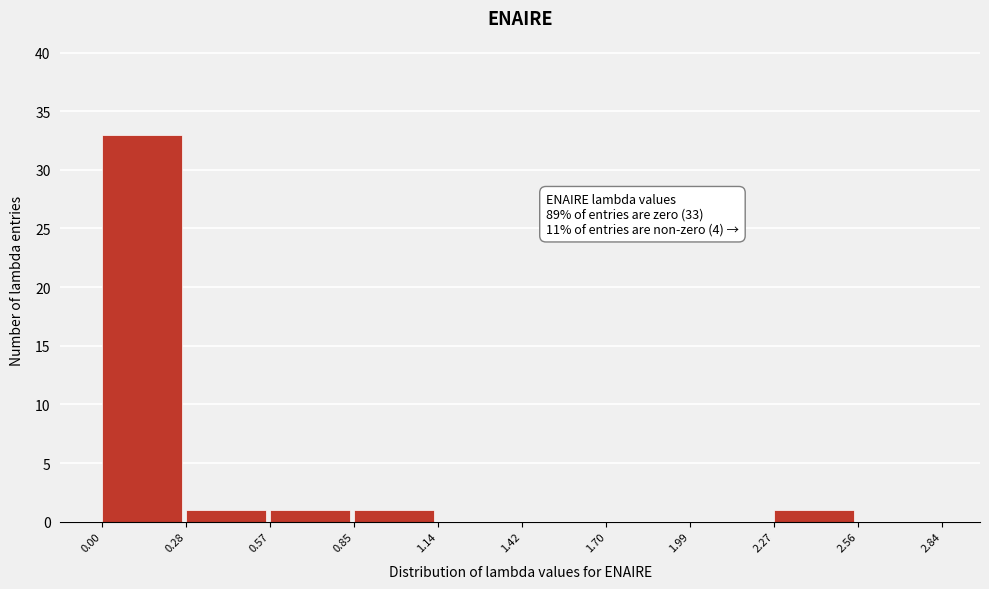

Which range on the x-axis has the tallest bar?

0.00 to 0.28